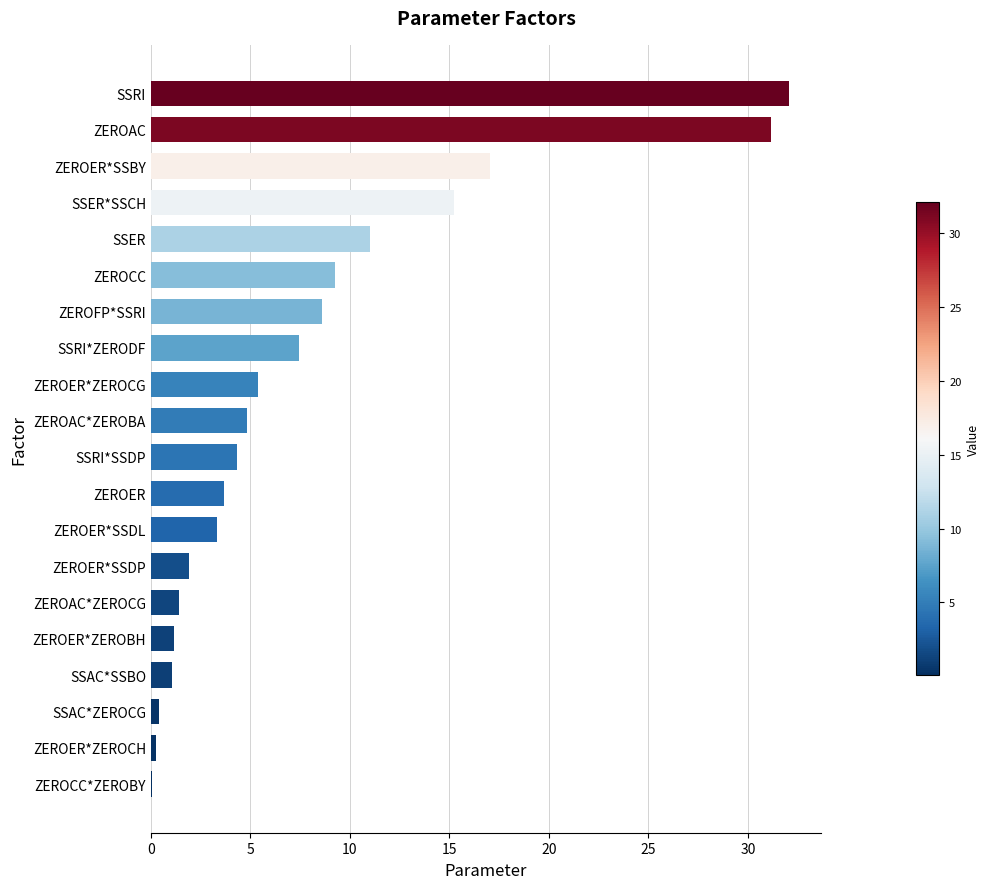

What is the greatest value displayed?

32.1